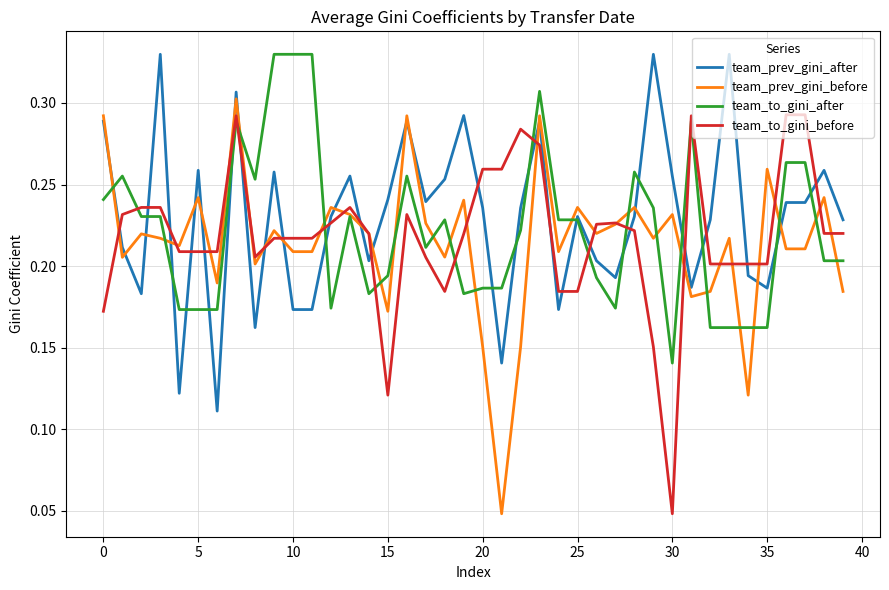

True or false: team_to_gini_before and team_prev_gini_after intersect in this chart.

True